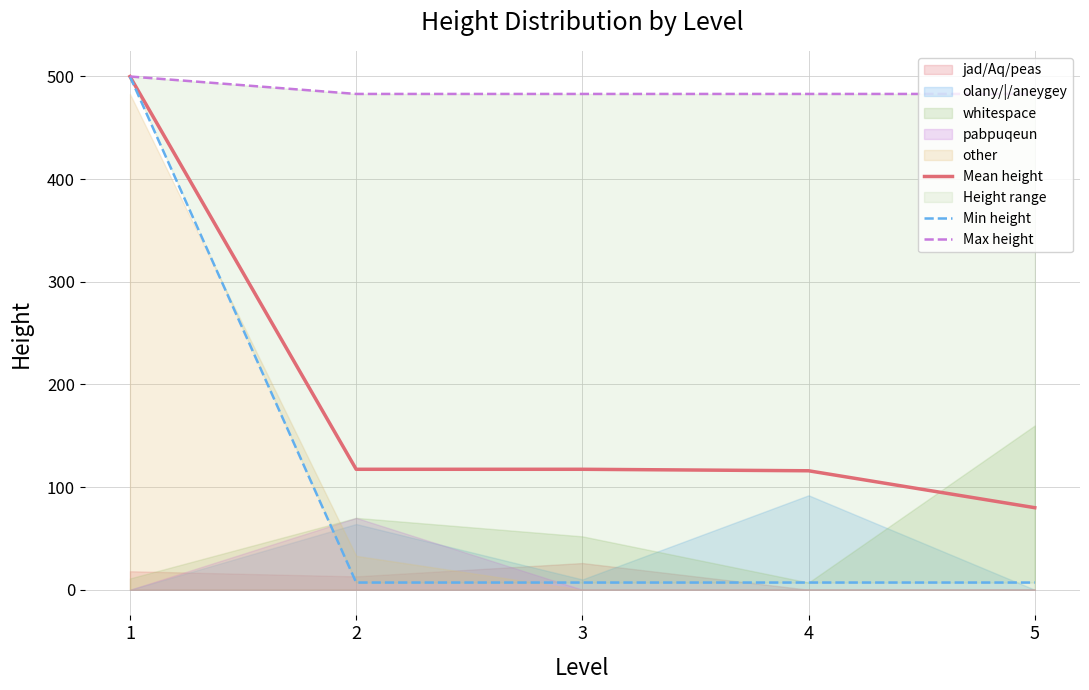

True or false: Min height and Mean height intersect in this chart.

False